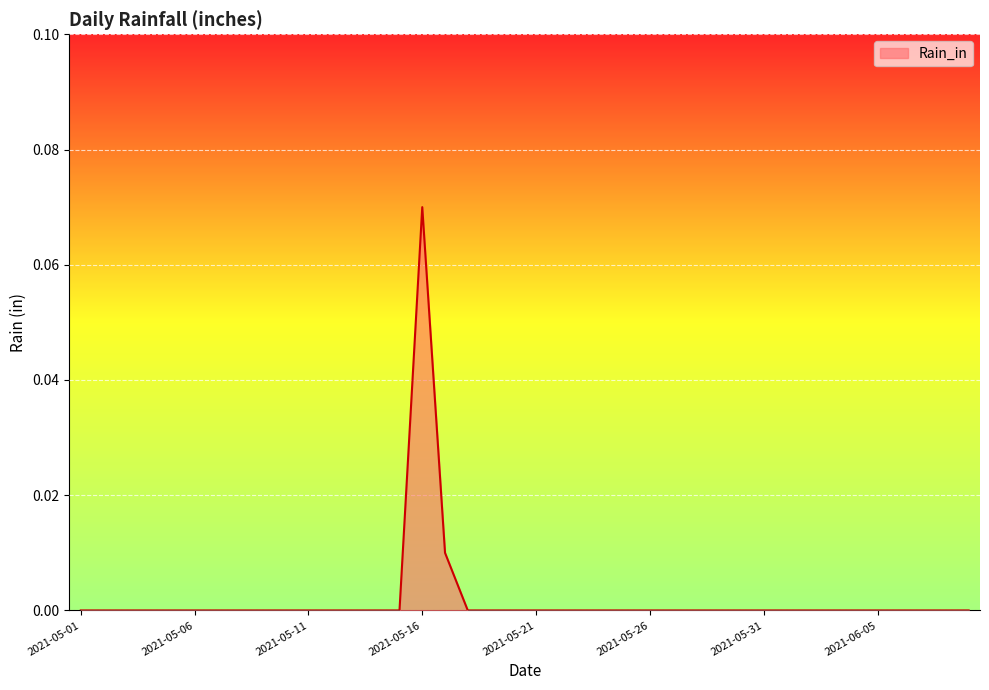

Rank the categories by value from lowest to highest.

2021-05-01, 2021-05-02, 2021-05-03, 2021-05-04, 2021-05-05, 2021-05-06, 2021-05-07, 2021-05-08, 2021-05-09, 2021-05-10, 2021-05-11, 2021-05-12, 2021-05-13, 2021-05-14, 2021-05-15, 2021-05-18, 2021-05-19, 2021-05-20, 2021-05-21, 2021-05-22, 2021-05-23, 2021-05-24, 2021-05-25, 2021-05-26, 2021-05-27, 2021-05-28, 2021-05-29, 2021-05-30, 2021-05-31, 2021-06-01, 2021-06-02, 2021-06-03, 2021-06-04, 2021-06-05, 2021-06-06, 2021-06-07, 2021-06-08, 2021-06-09, 2021-05-17, 2021-05-16